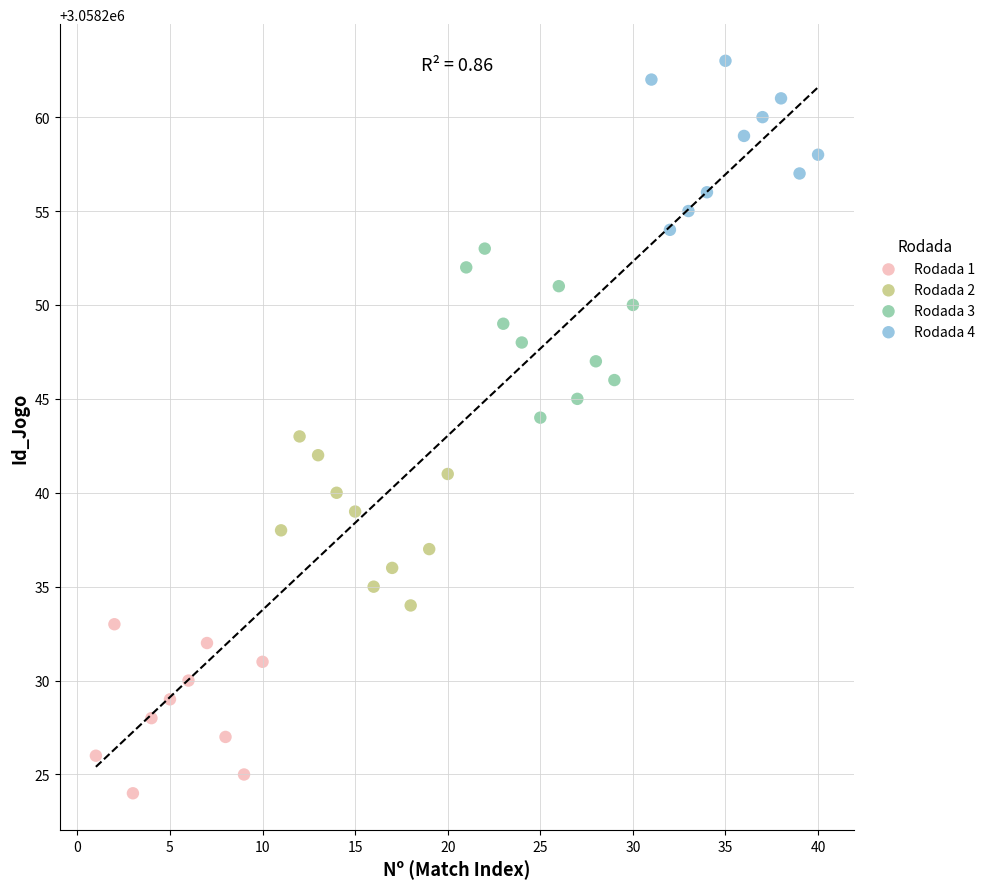

Which series contains the lowest Y value?

Rodada 1